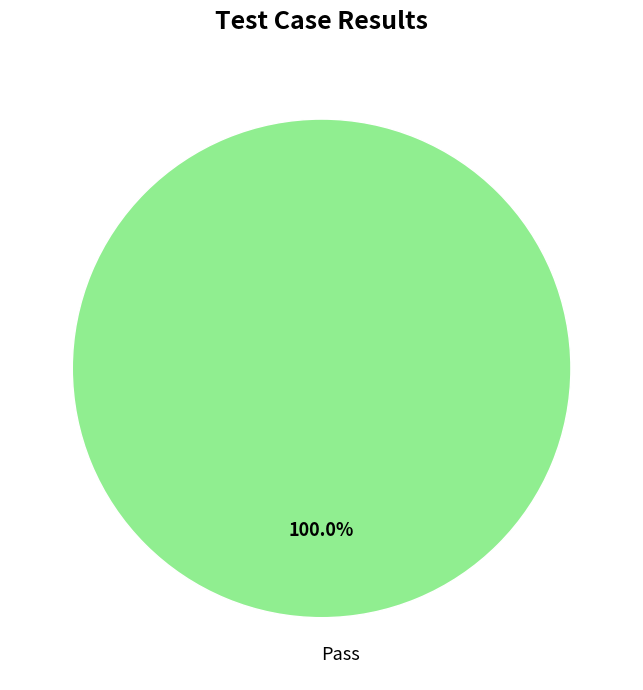

What is the majority slice?

Pass